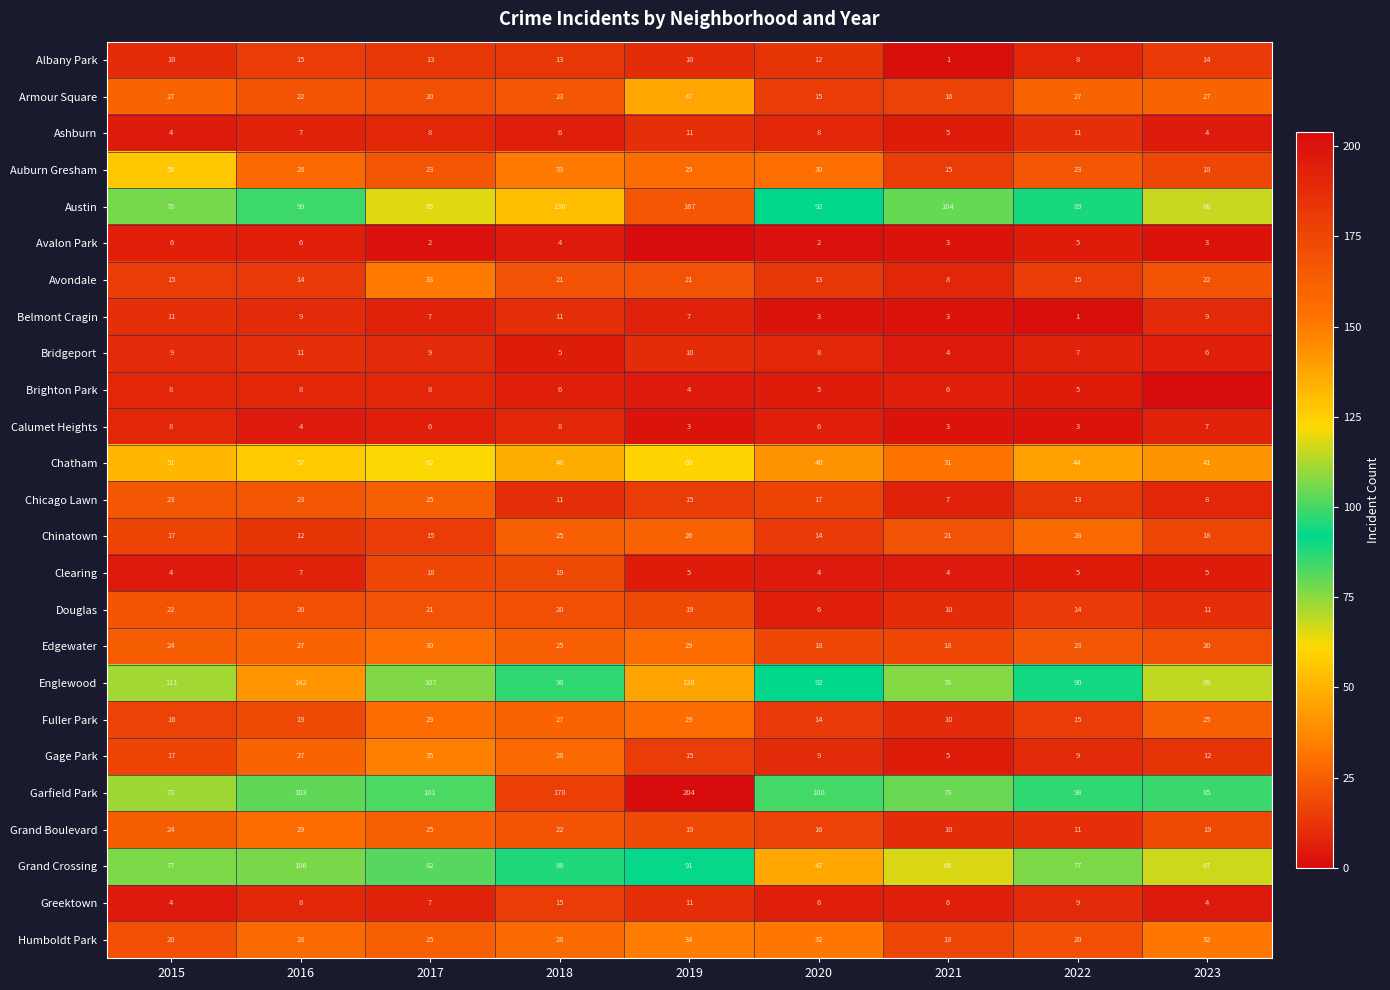

What is the difference between the highest and lowest values at 2021?

103